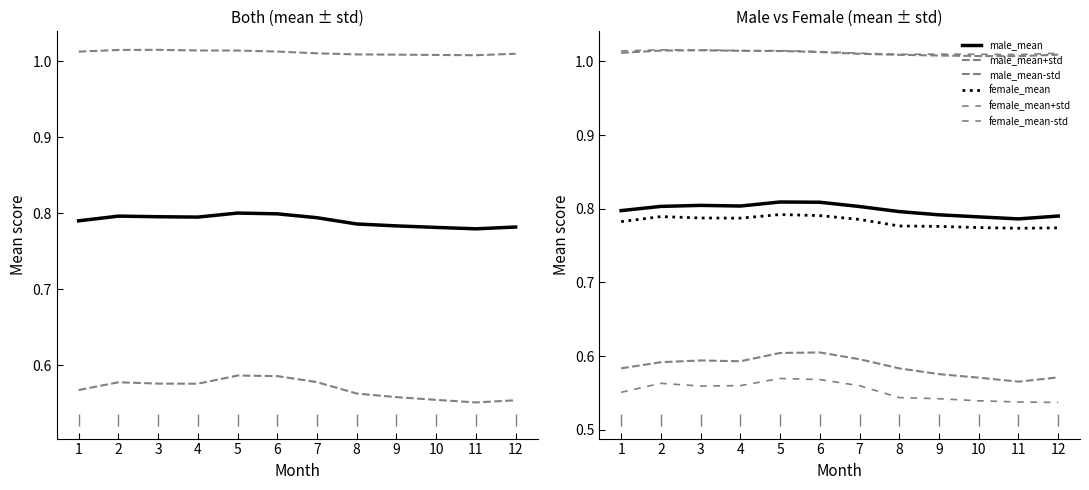

True or false: male_std and both_std cross at least once.

False